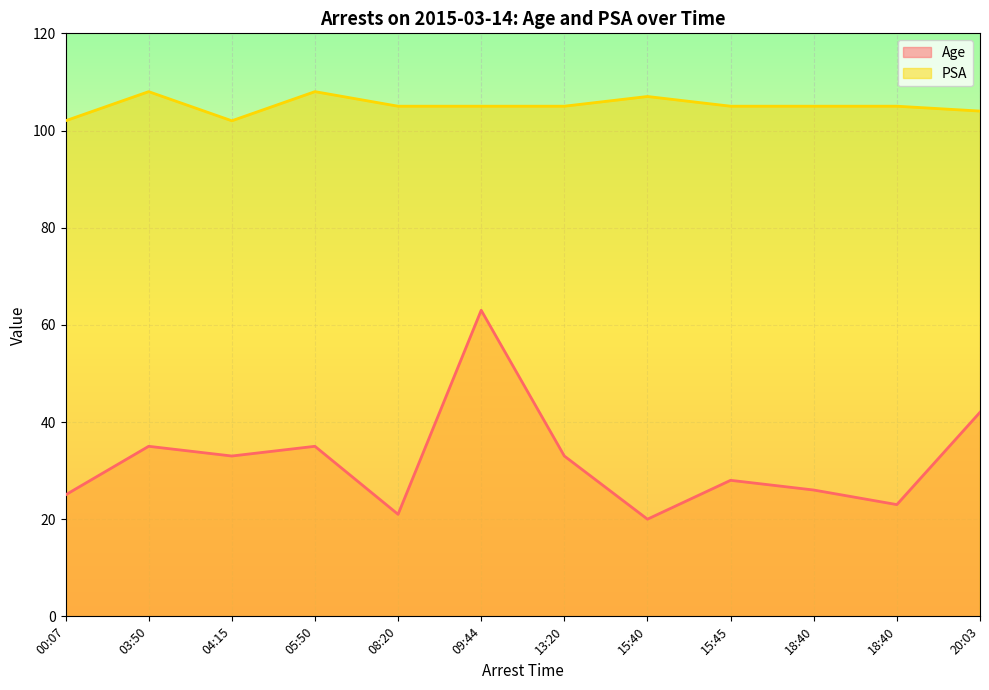

Rank the categories by Age value from lowest to highest.

15:40, 08:20, 18:40, 00:07, 18:40, 15:45, 04:15, 13:20, 03:50, 05:50, 20:03, 09:44